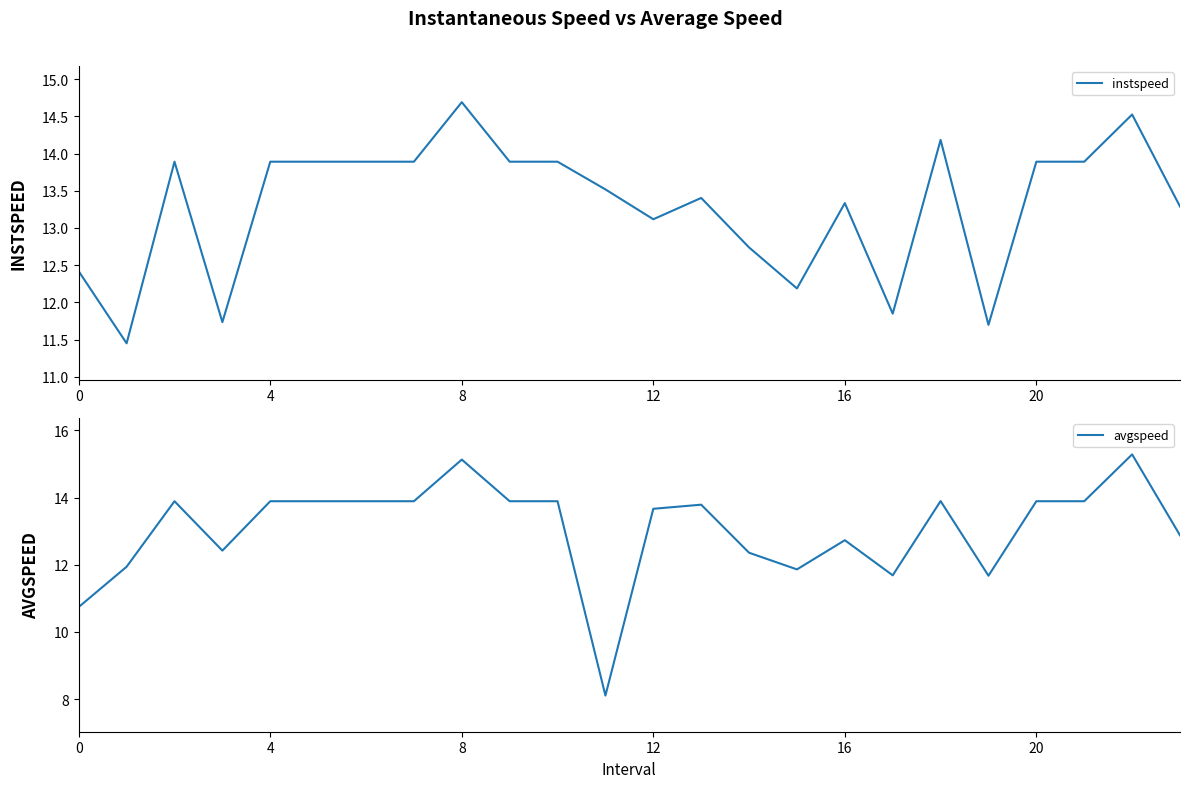

Rank the series by their maximum value, from lowest to highest.

instspeed, avgspeed